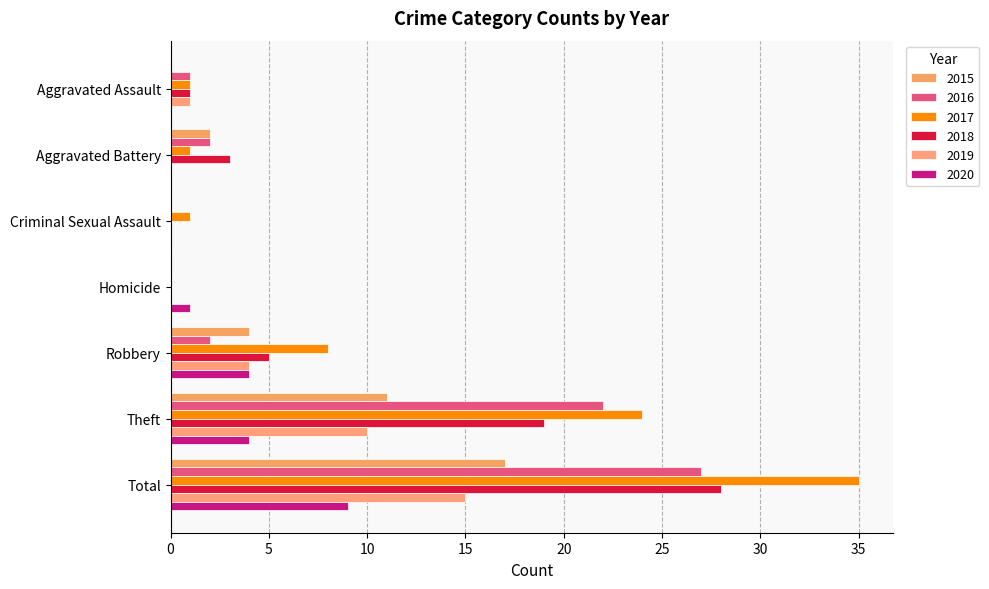

Reading left to right, extract all data points from this chart.

2015: Aggravated Assault=0	Aggravated Battery=2	Criminal Sexual Assault=0	Homicide=0	Robbery=4	Theft=11	Total=17
2016: Aggravated Assault=1	Aggravated Battery=2	Criminal Sexual Assault=0	Homicide=0	Robbery=2	Theft=22	Total=27
2017: Aggravated Assault=1	Aggravated Battery=1	Criminal Sexual Assault=1	Homicide=0	Robbery=8	Theft=24	Total=35
2018: Aggravated Assault=1	Aggravated Battery=3	Criminal Sexual Assault=0	Homicide=0	Robbery=5	Theft=19	Total=28
2019: Aggravated Assault=1	Aggravated Battery=0	Criminal Sexual Assault=0	Homicide=0	Robbery=4	Theft=10	Total=15
2020: Aggravated Assault=0	Aggravated Battery=0	Criminal Sexual Assault=0	Homicide=1	Robbery=4	Theft=4	Total=9